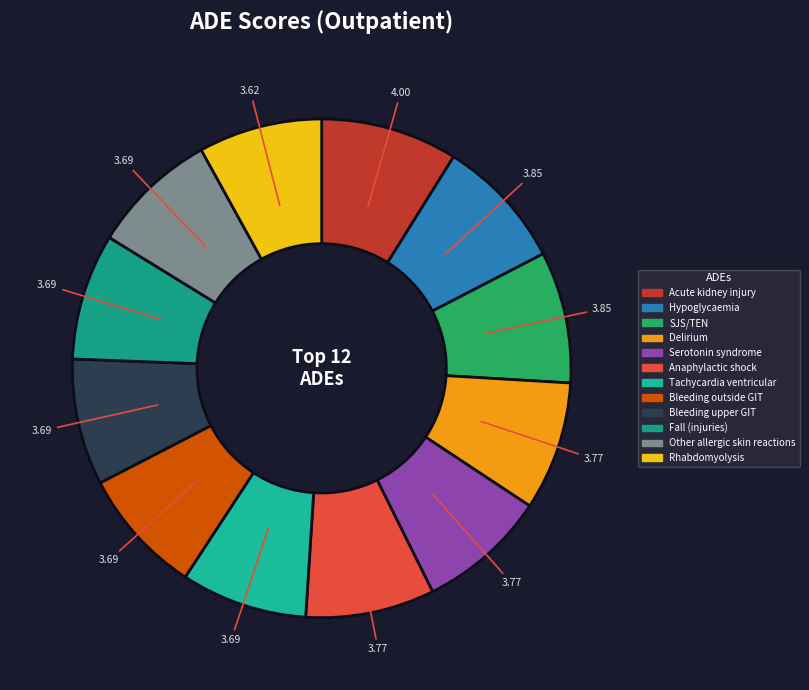

Count the number of slices in the pie.

12